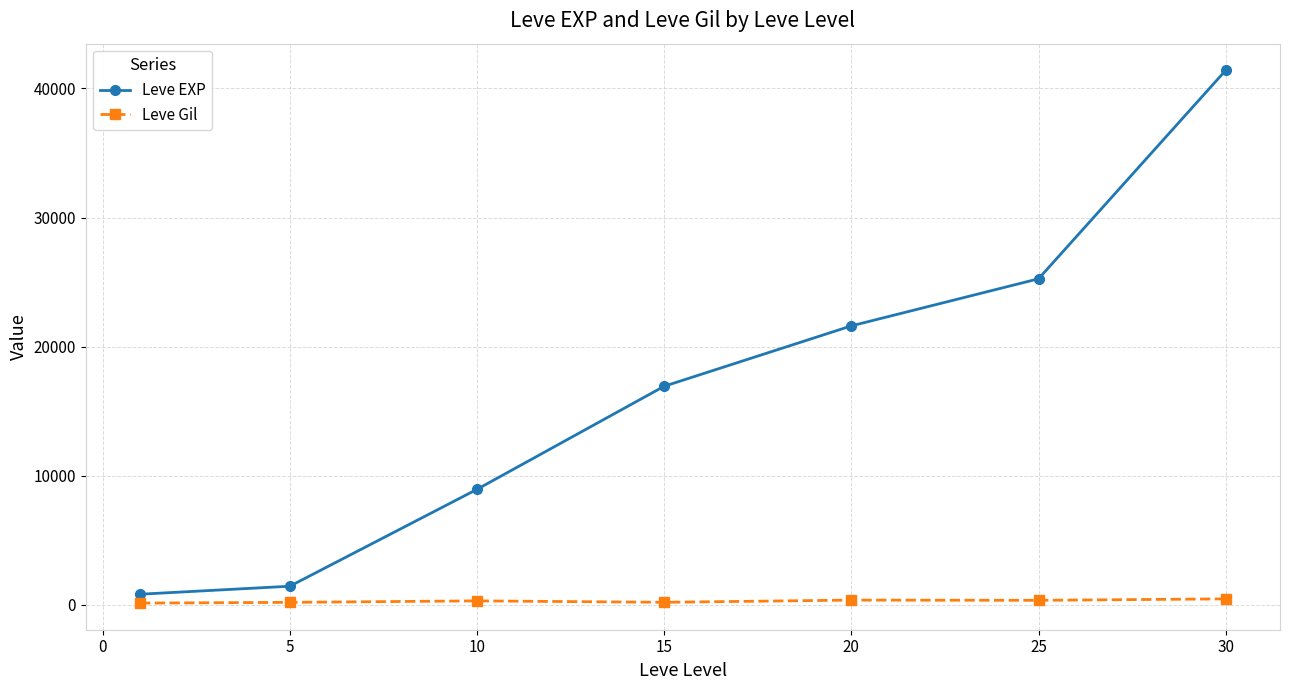

Which series has the largest range (max minus min)?

Leve EXP